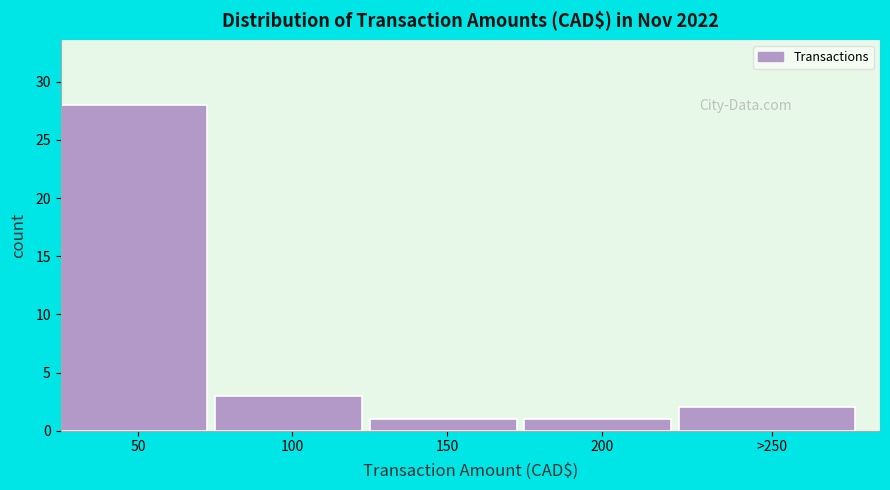

Reading right to left, list all the values displayed in this chart.

2	1	1	3	28